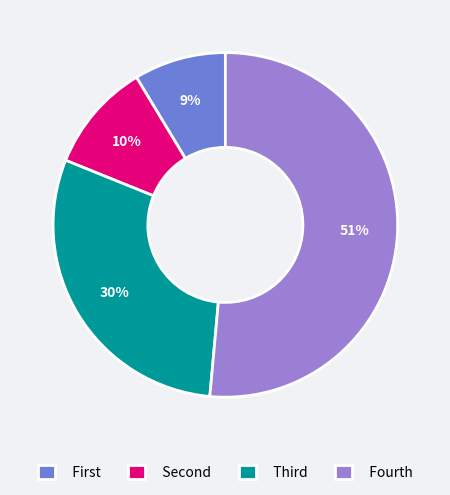

True or false: Fourth accounts for 51% of the total.

True